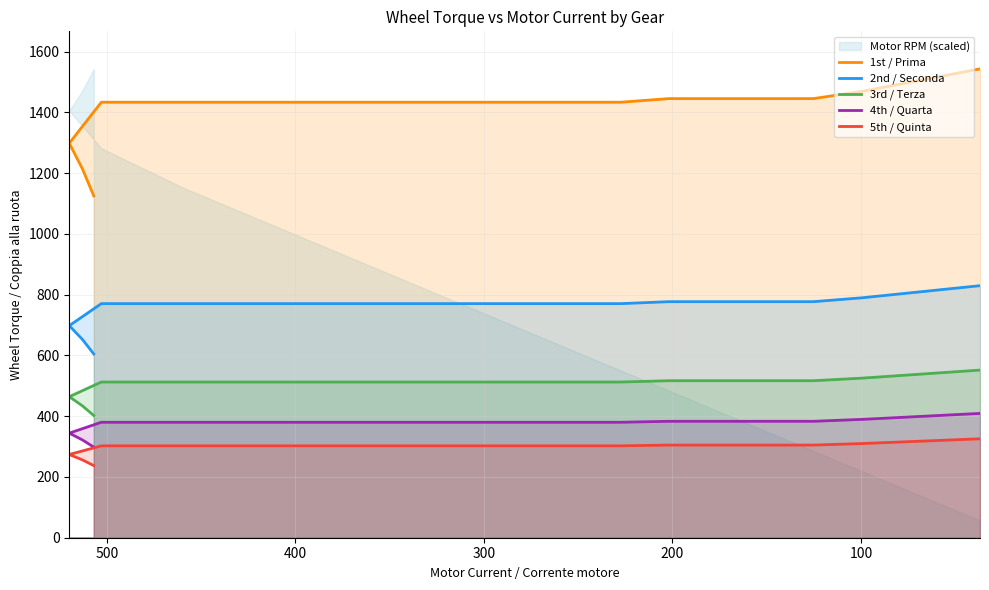

What is the difference between the highest and lowest values at 400?

1131.2